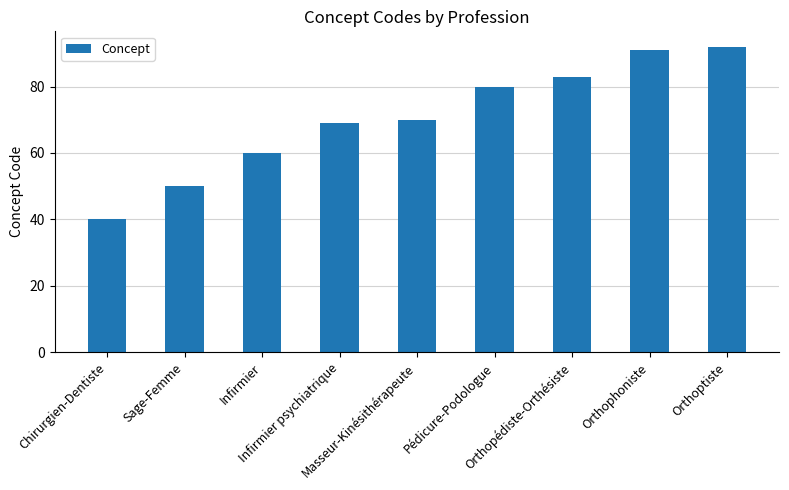

Which label corresponds to the smallest value in the chart?

Chirurgien-Dentiste